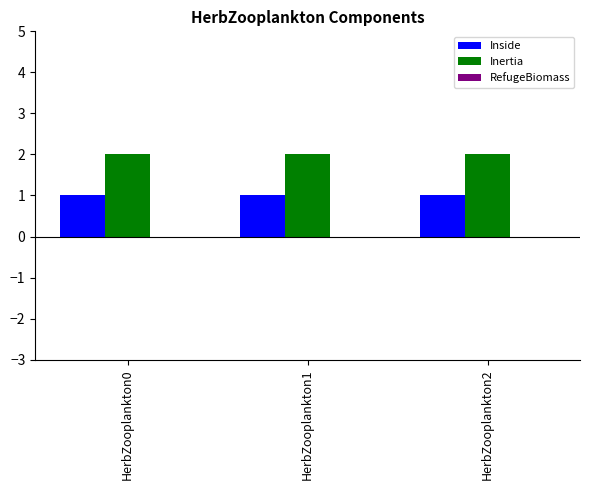

What is the highest value of the Inertia series?

2